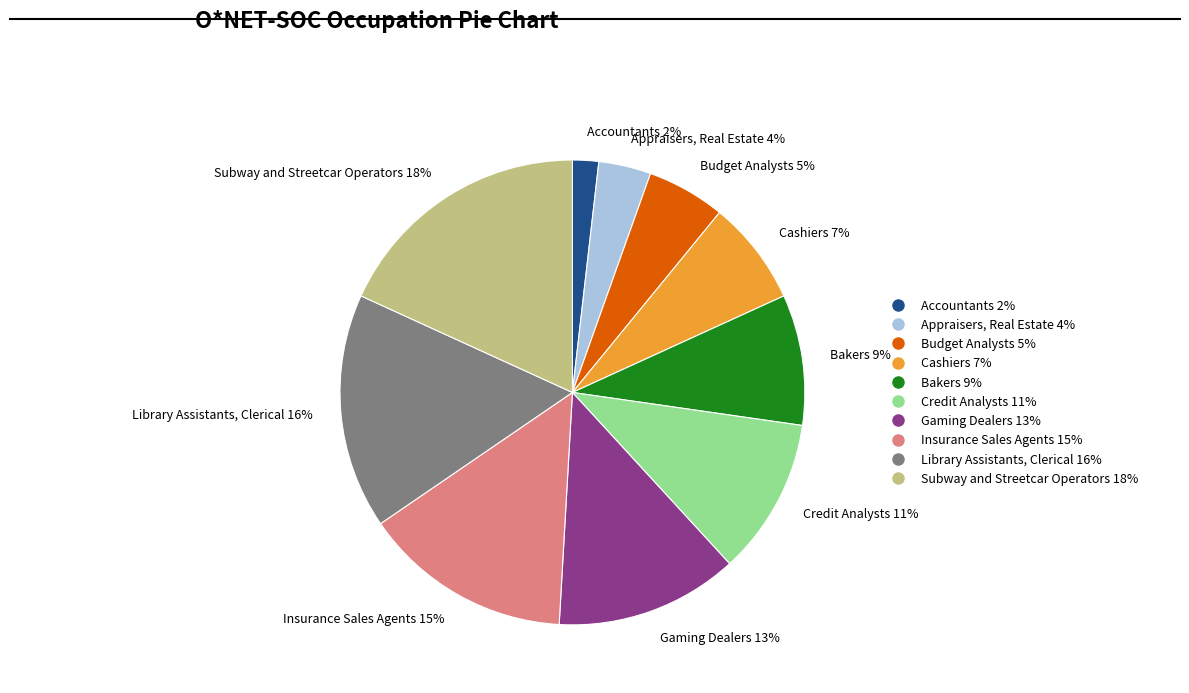

Is it true that Budget Analysts is 1% of the pie?

False